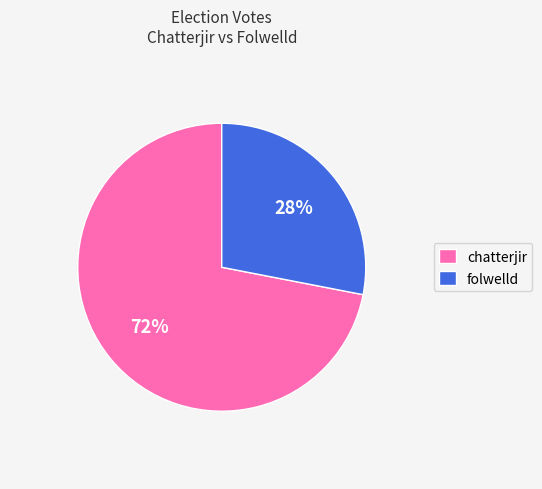

The chatterjir slice represents 84% of the pie. True or false?

False